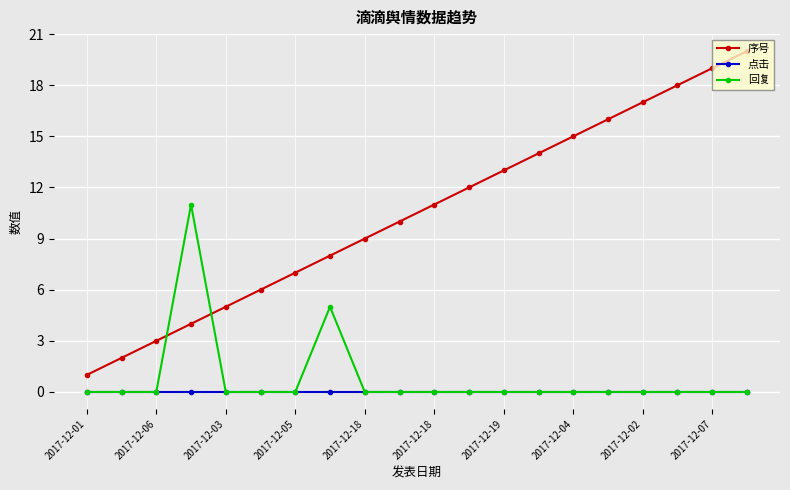

True or false: 序号 and 点击 cross at least once.

False